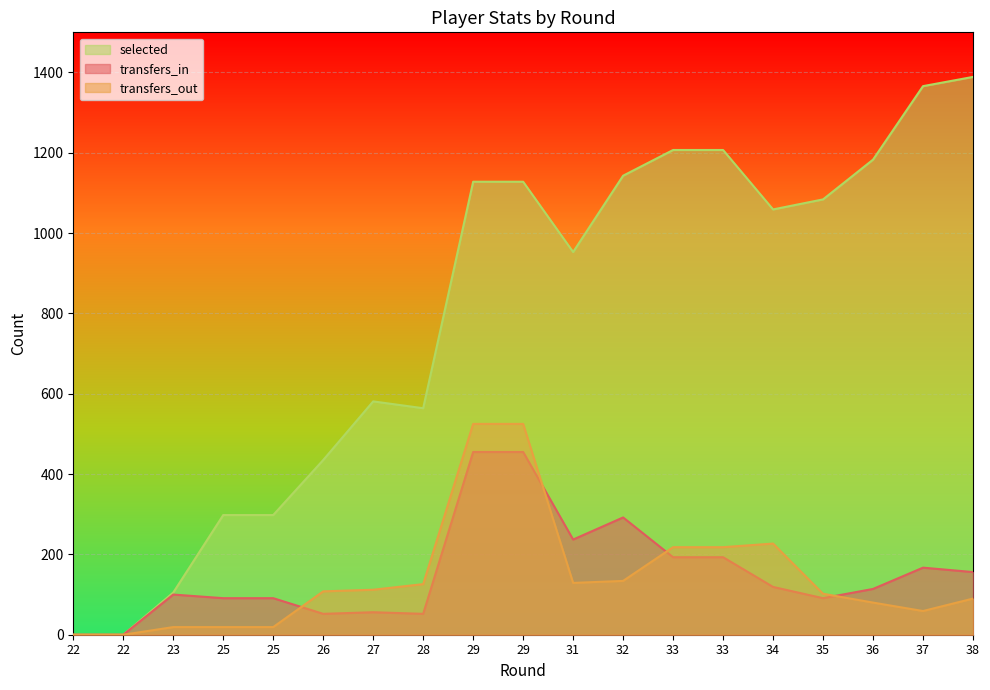

How many interior local peaks does the selected series have?

1